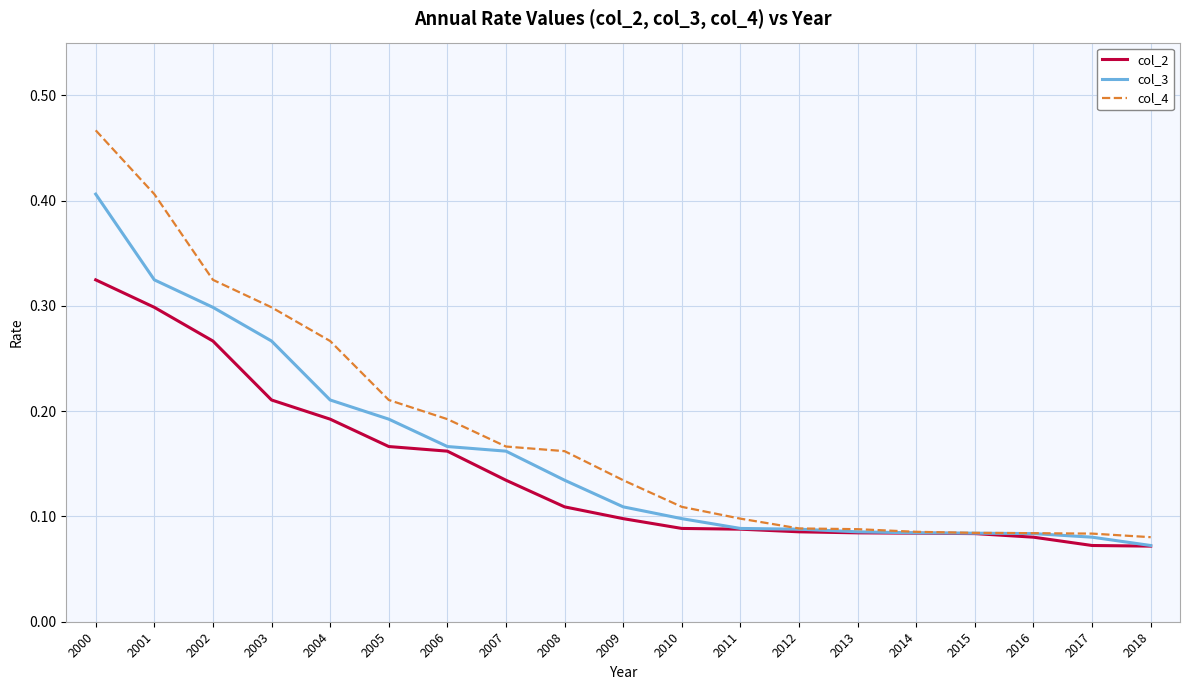

Rank the series by their maximum value, from lowest to highest.

col_2, col_3, col_4